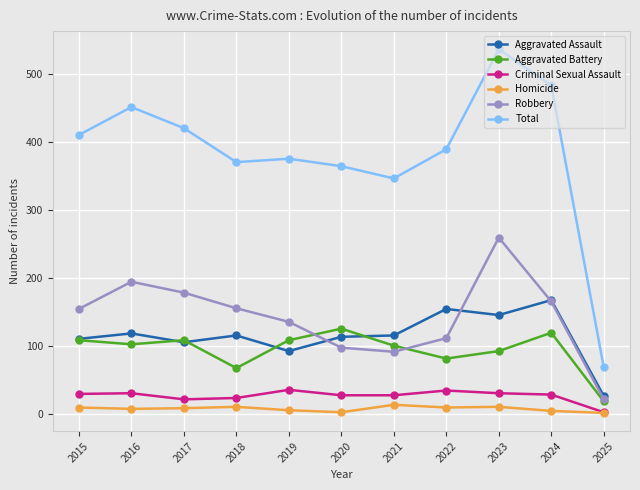

What is the greatest value displayed?

536